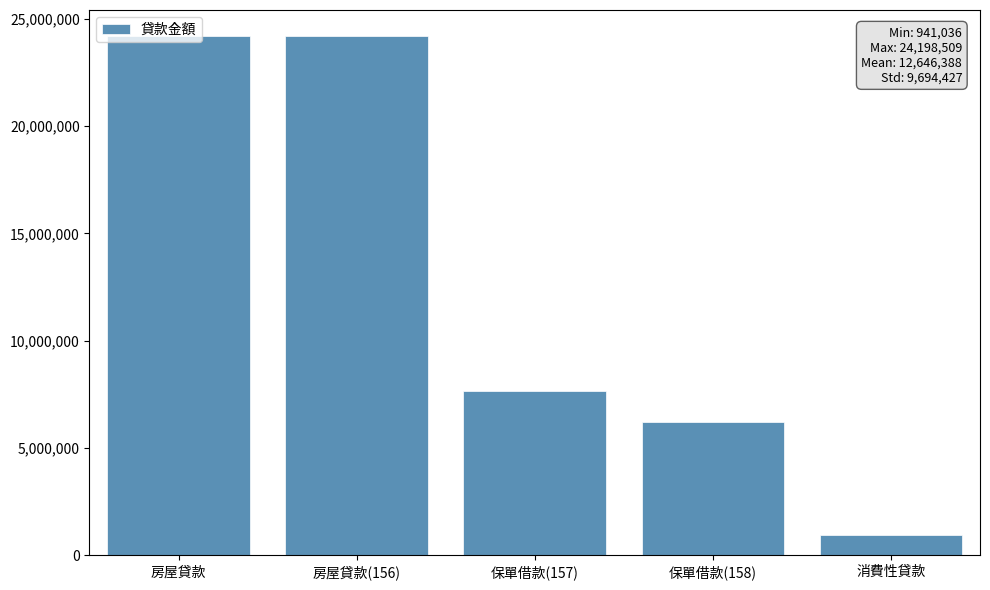

True or false: the data shows 38062604 at 房屋貸款(156).

False